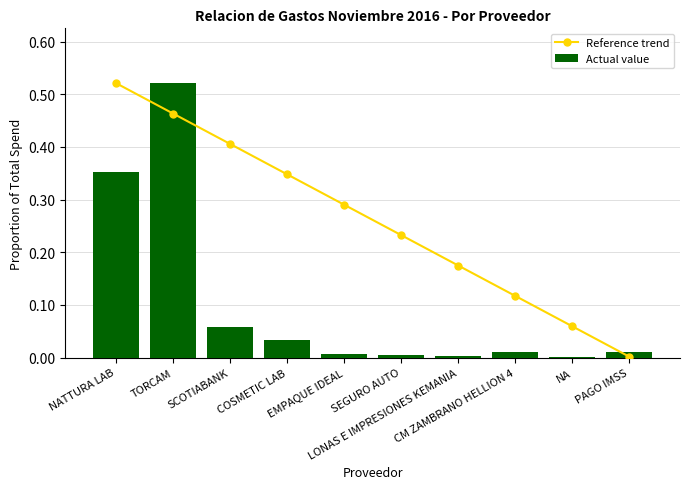

What are all the series names shown in the legend?

Reference trend, Actual value